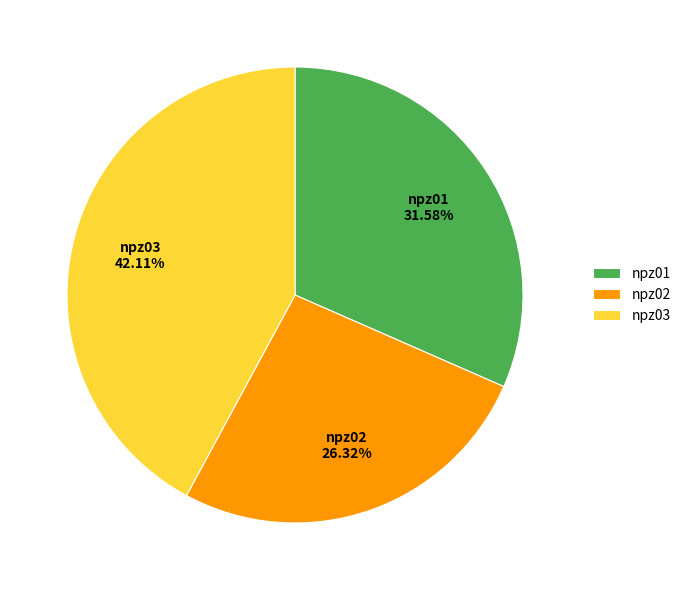

Combined, do npz01 and npz03 account for over 50%?

Yes